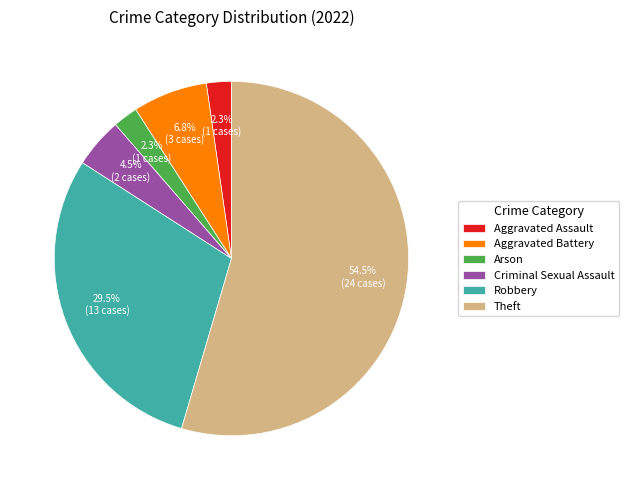

Which category has the biggest portion of the pie?

Theft